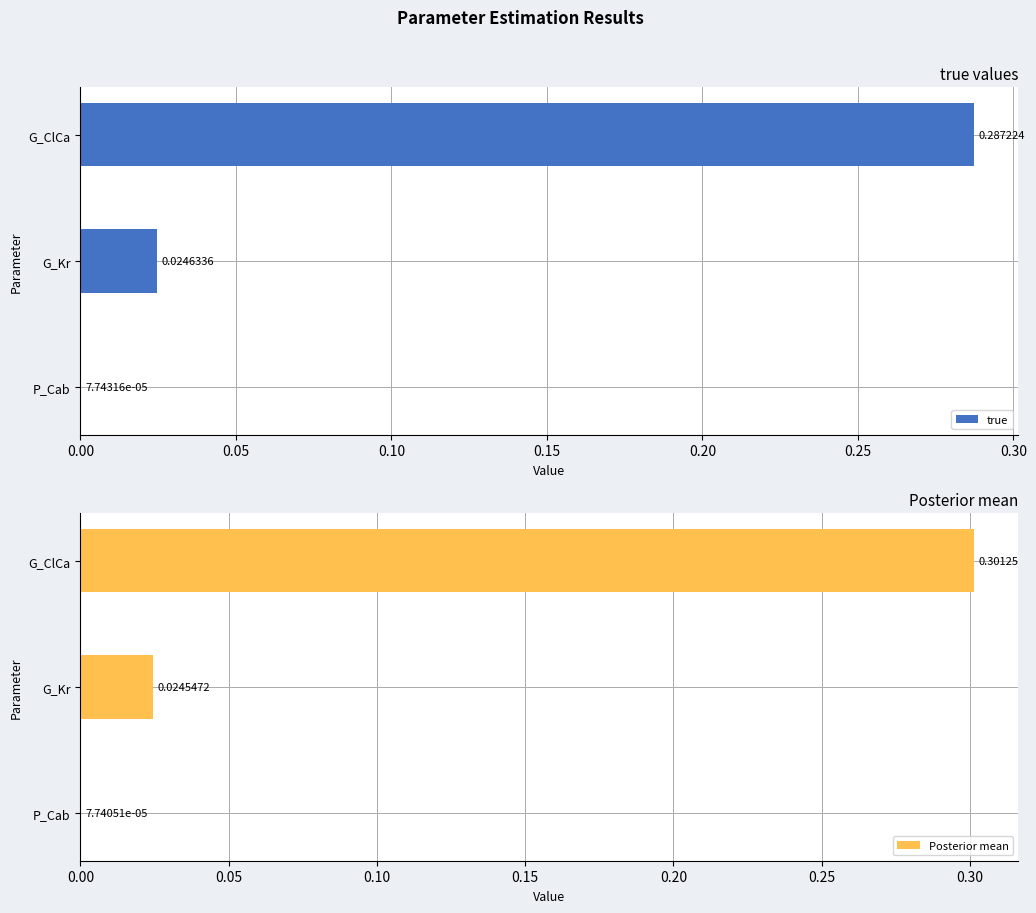

How many bars are there in each group?

2